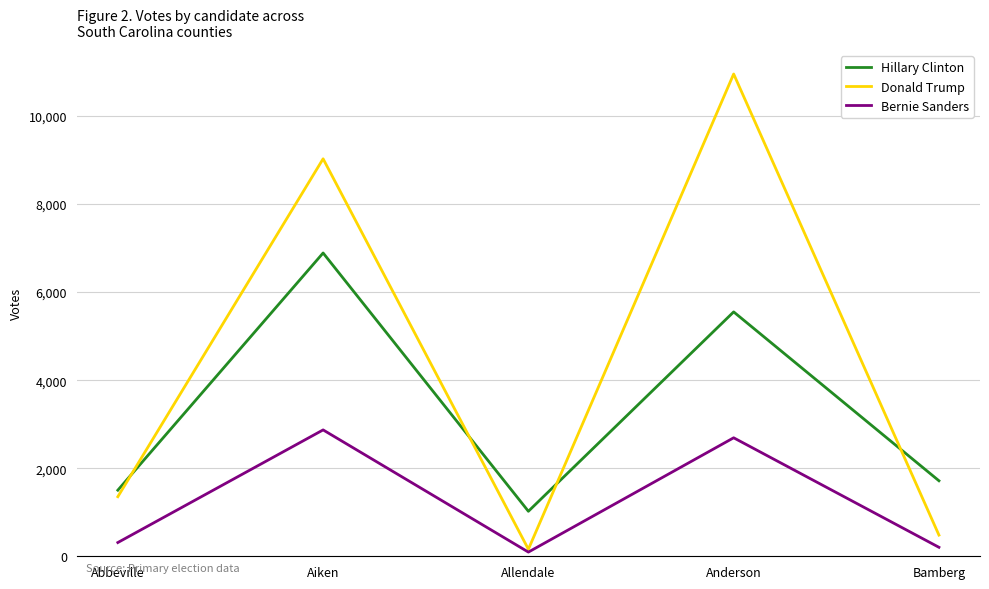

What is the difference between the second highest and second lowest values in the Hillary Clinton series?

4049